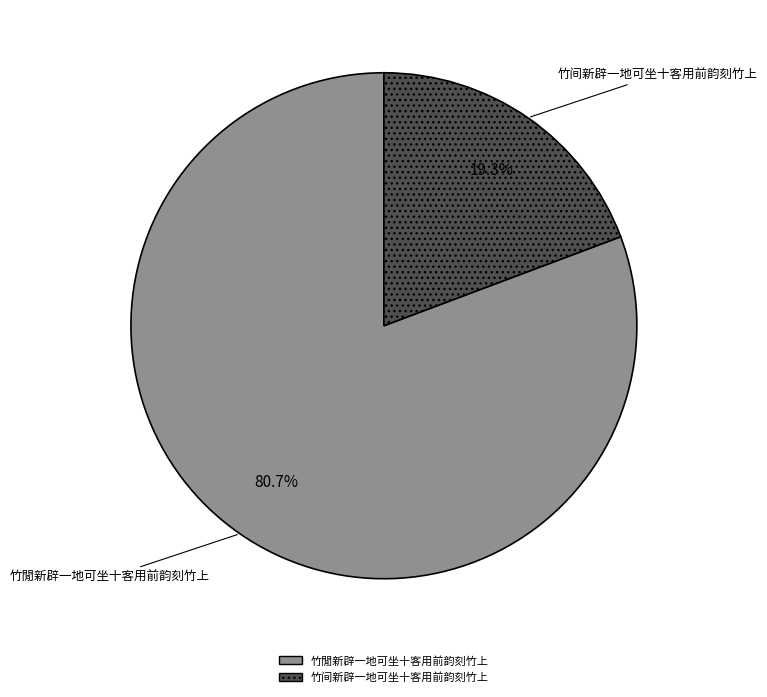

Is the sum of 竹间新辟一地可坐十客用前韵刻竹上 and 竹閒新辟一地可坐十客用前韵刻竹上 greater than half?

Yes